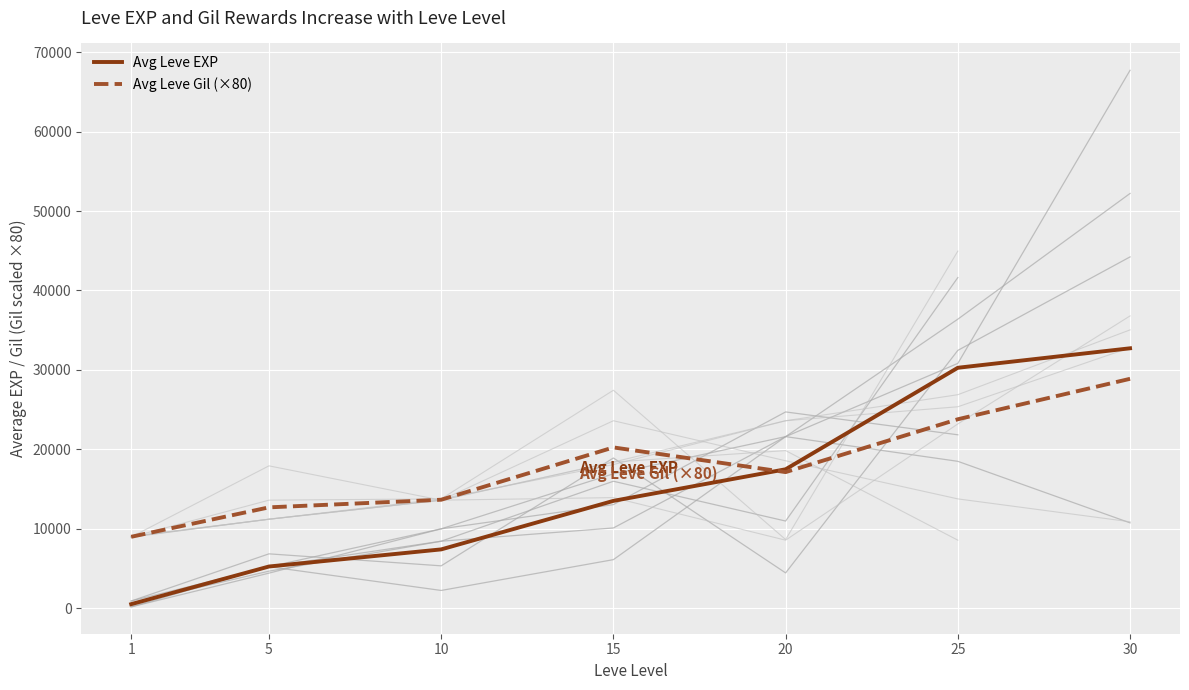

Rank the categories by Avg Leve Gil (×80) value from lowest to highest.

1, 5, 10, 20, 15, 25, 30